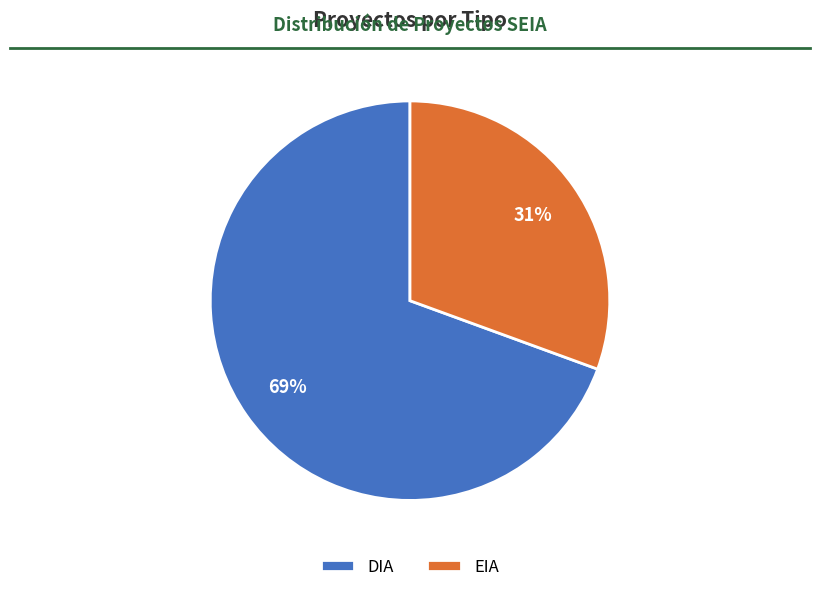

What is the ratio of the value at EIA to the value at DIA?

0.4